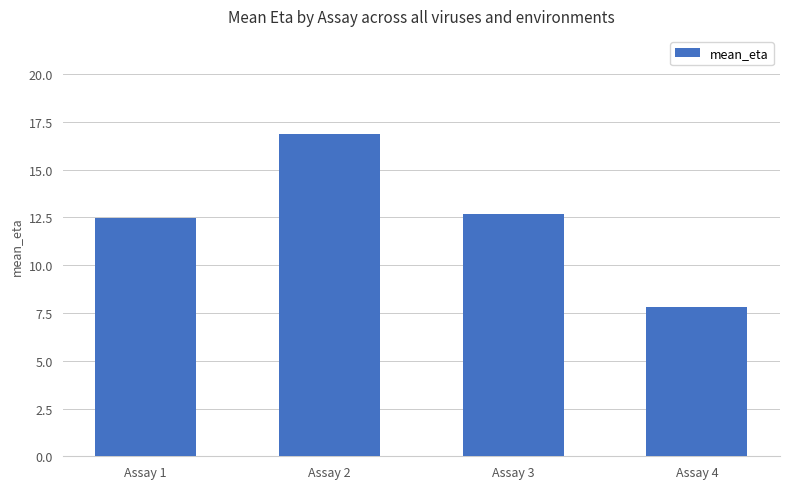

Rank the categories by value from lowest to highest.

Assay 4, Assay 1, Assay 3, Assay 2